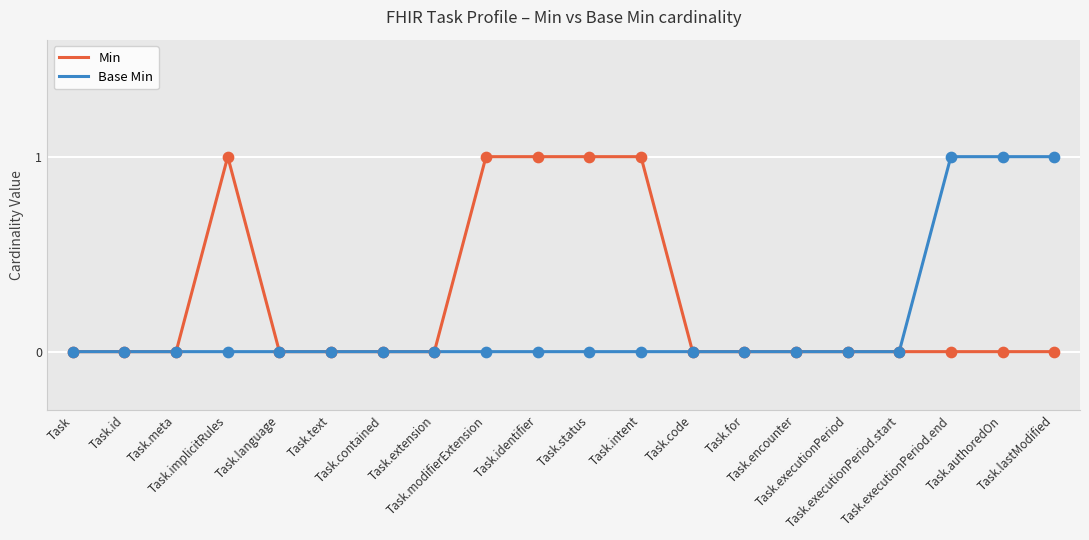

Which series has the largest total across all categories?

Min